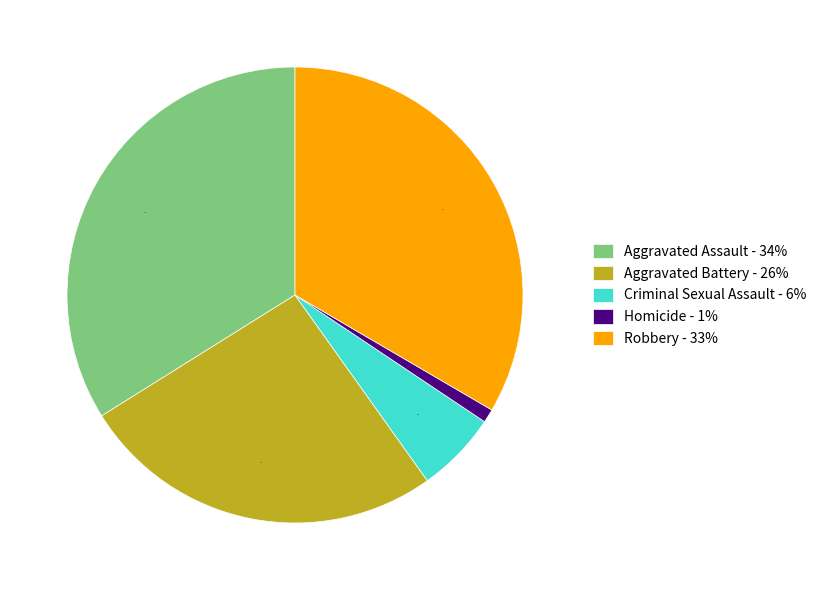

The Aggravated Assault slice represents 21% of the pie. True or false?

False